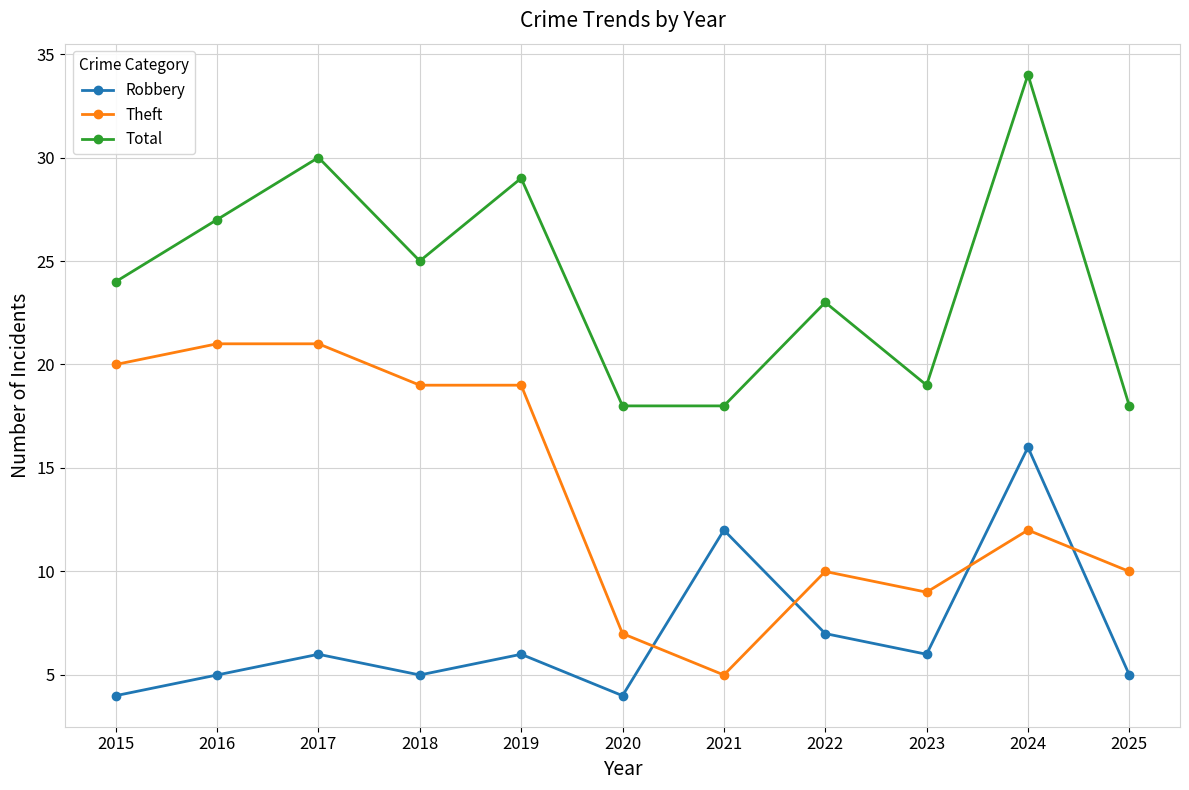

Reading left to right, transcribe all the data shown in this chart.

Robbery: 2015=4	2016=5	2017=6	2018=5	2019=6	2020=4	2021=12	2022=7	2023=6	2024=16	2025=5
Theft: 2015=20	2016=21	2017=21	2018=19	2019=19	2020=7	2021=5	2022=10	2023=9	2024=12	2025=10
Total: 2015=24	2016=27	2017=30	2018=25	2019=29	2020=18	2021=18	2022=23	2023=19	2024=34	2025=18